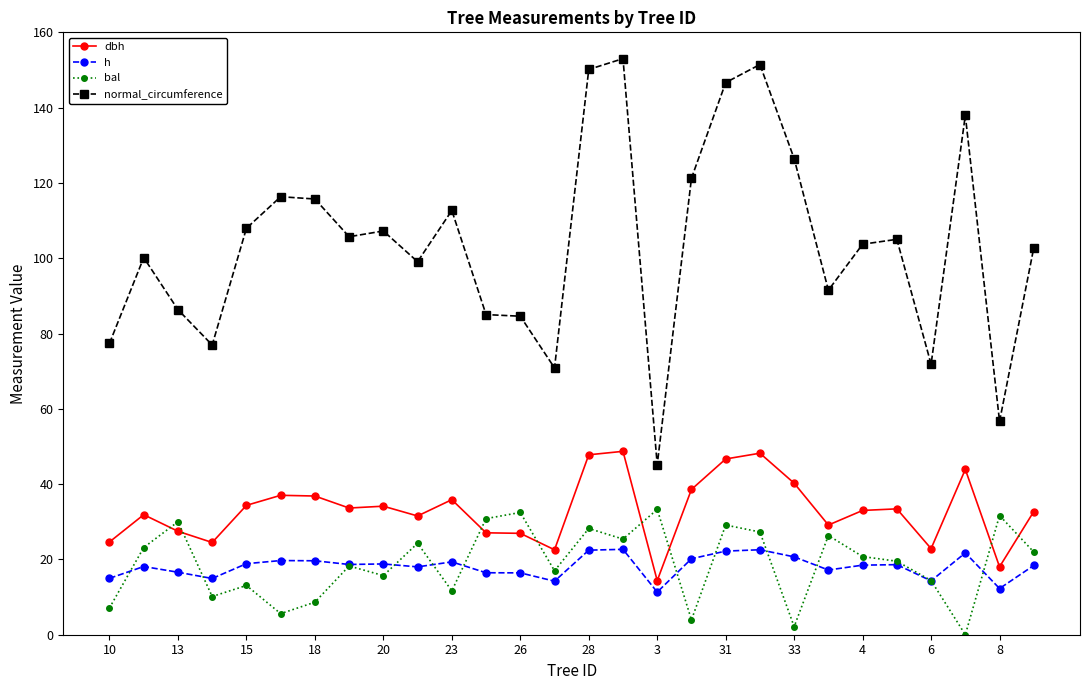

What is the greatest value displayed?

153.0